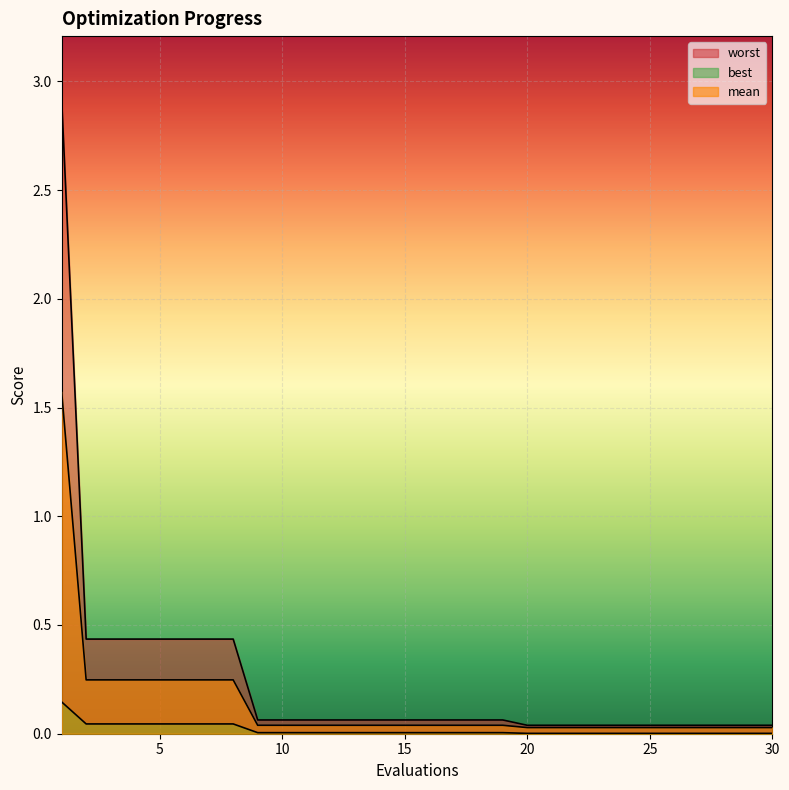

True or false: best and mean intersect in this chart.

False